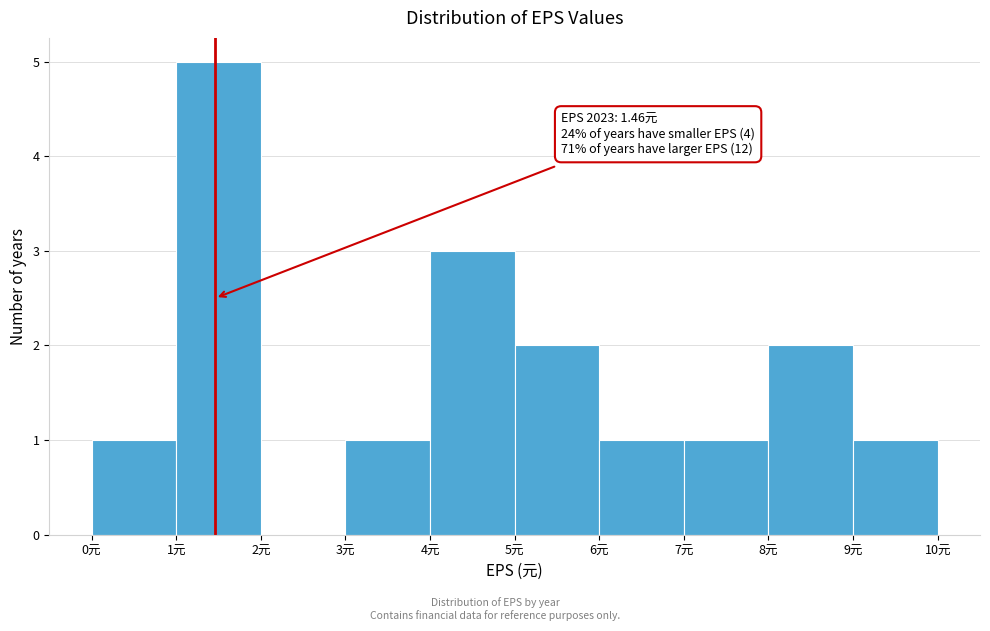

Which range on the x-axis has the tallest bar?

1 to 2